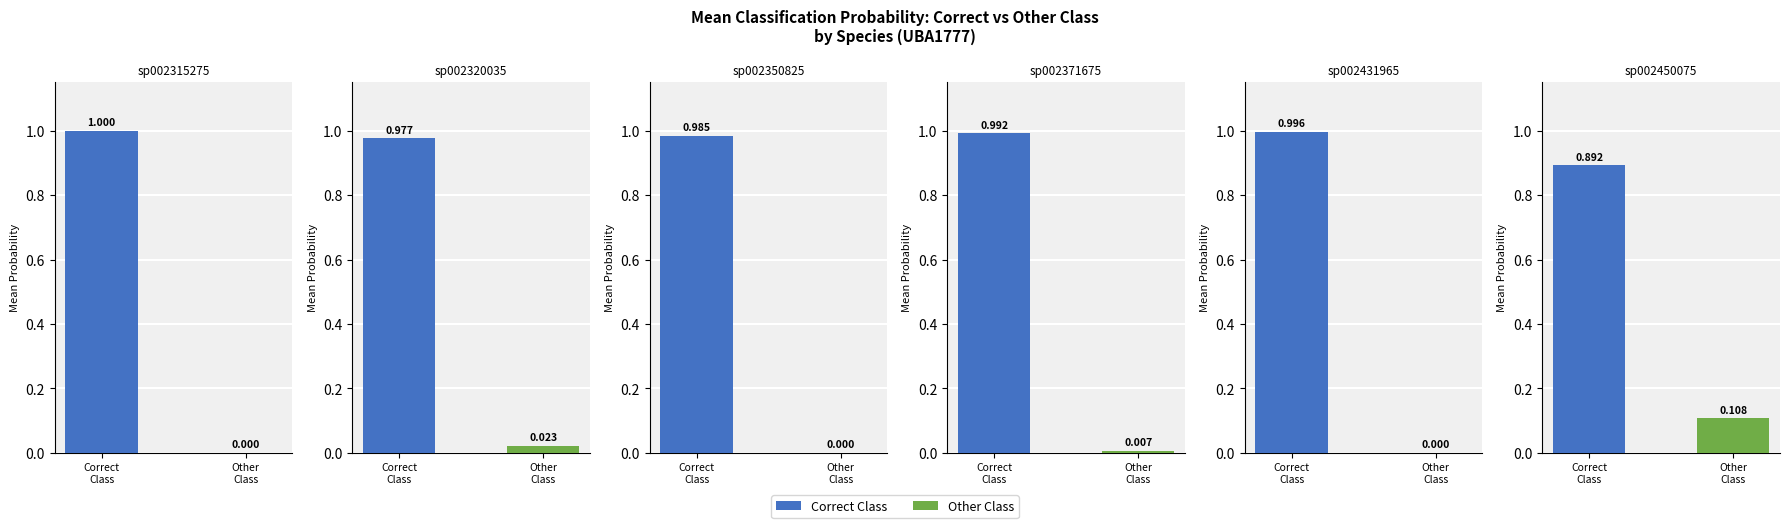

What position from the right is Other
Class?

1